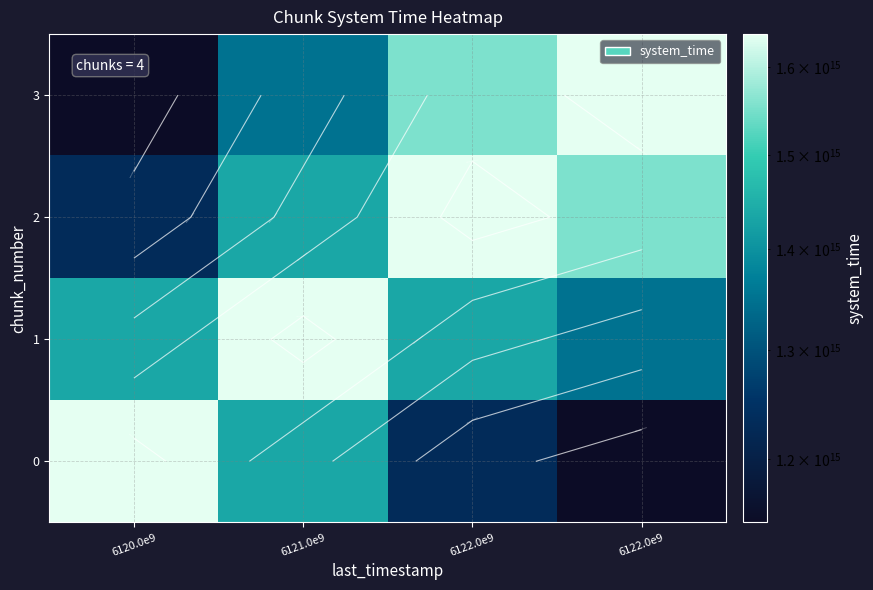

Is it true that 2 equals 1638740099085691.0 at 6122.0e9?

True